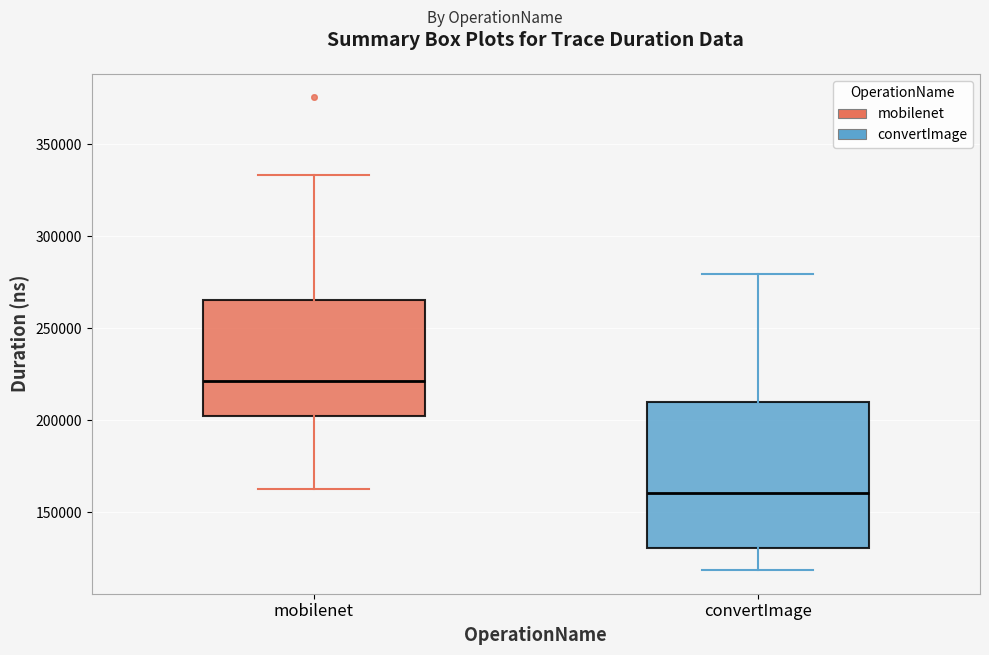

Reading left to right, transcribe this box plot: for each box, give where its median line is, the range the box spans, and where its two whiskers end, as read against the y-axis. The values are not printed on the chart, so give them approximately, as read against the axis.

mobilenet: median 220000, box 205000 to 265000, whiskers 165000 to 335000
convertImage: median 160000, box 130000 to 210000, whiskers 120000 to 280000